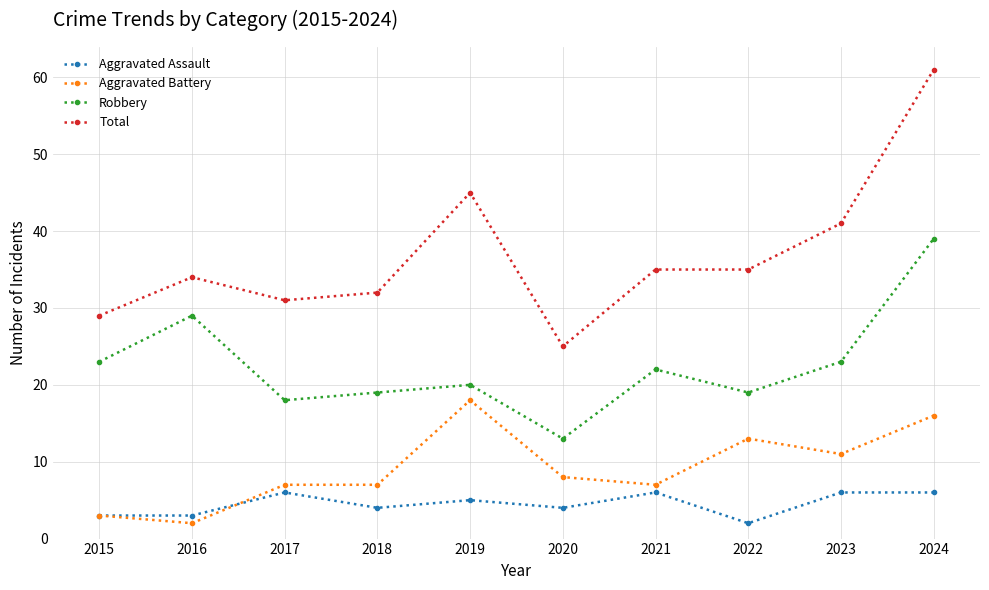

What is the spread (max minus min) of values at 2020?

21